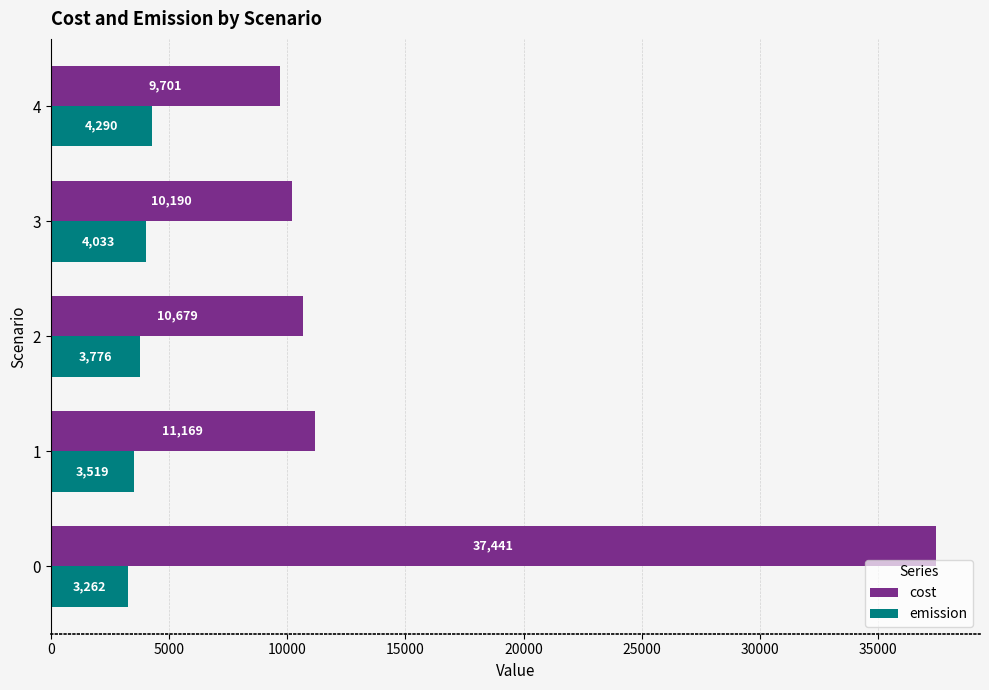

What is the smallest value displayed?

3262.4